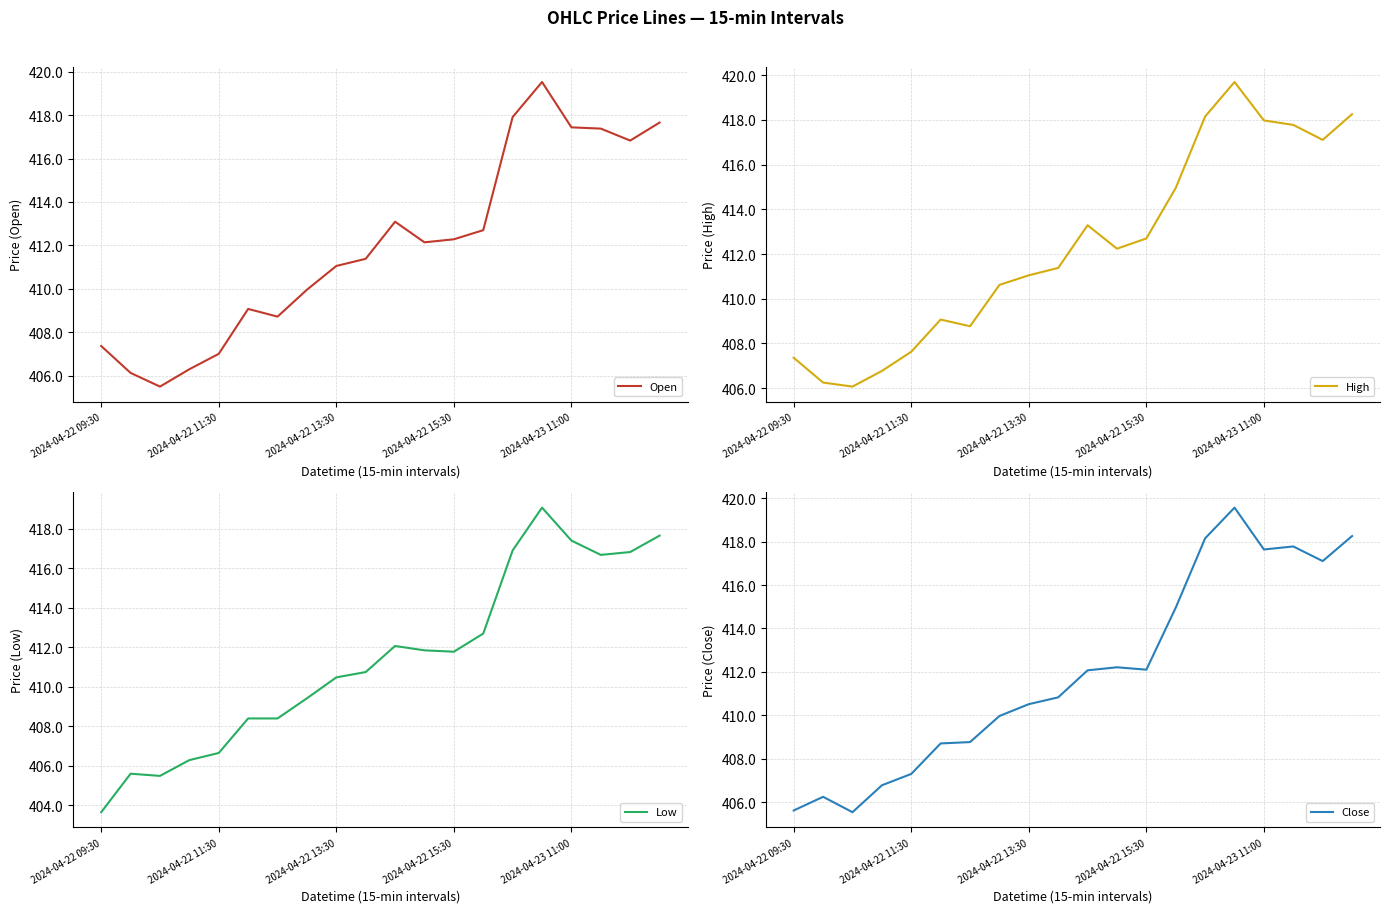

What are all the series names shown in the legend?

Open, High, Low, Close